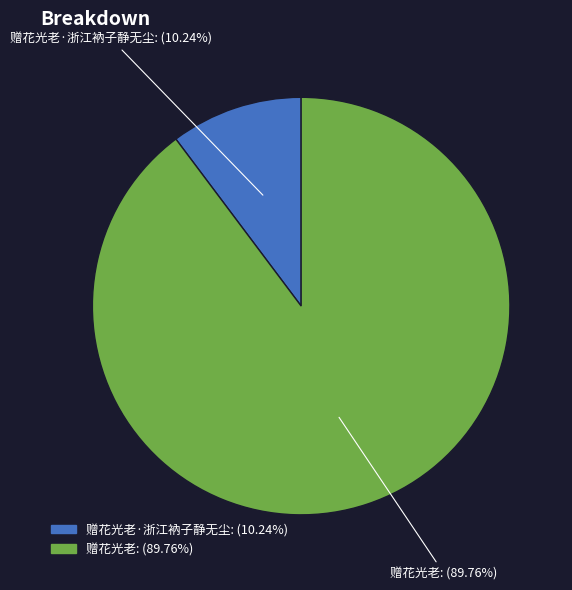

What percentage do 赠花光老 and 赠花光老·浙江衲子静无尘 together represent?

100.0%